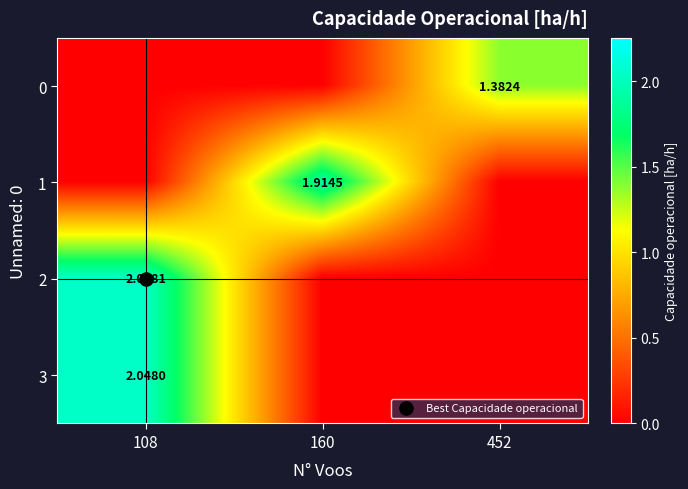

The value of 1 at 160 is 1.2. True or false?

False